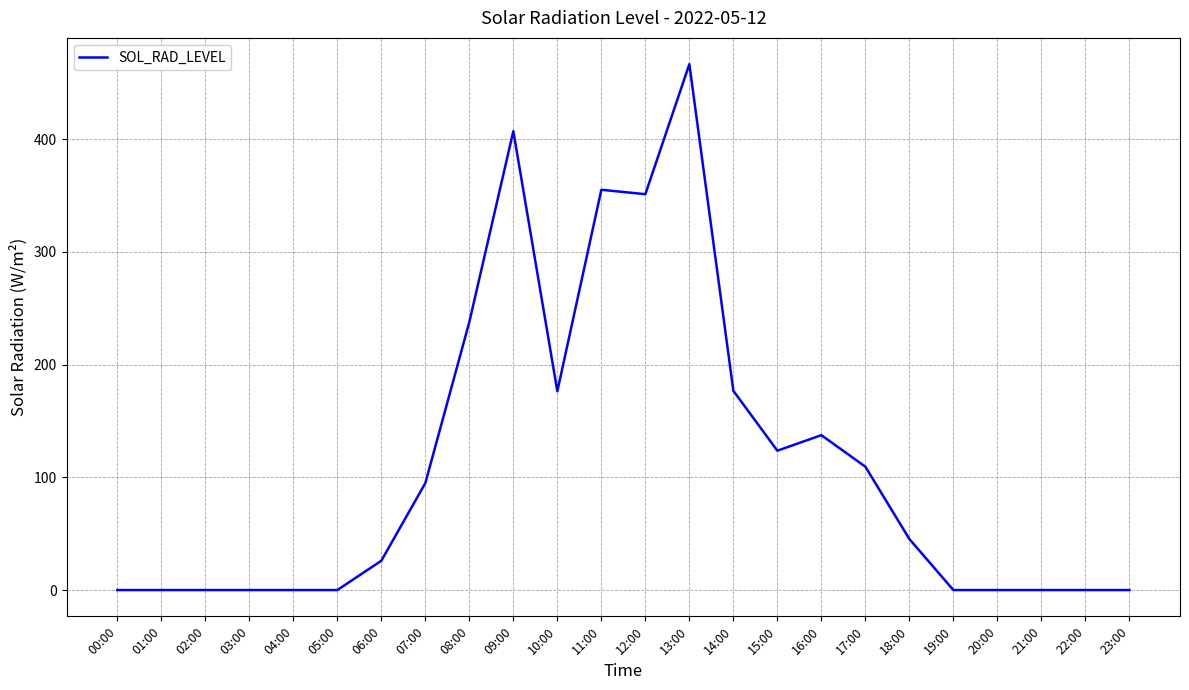

What is the maximum value shown in the chart?

466.6